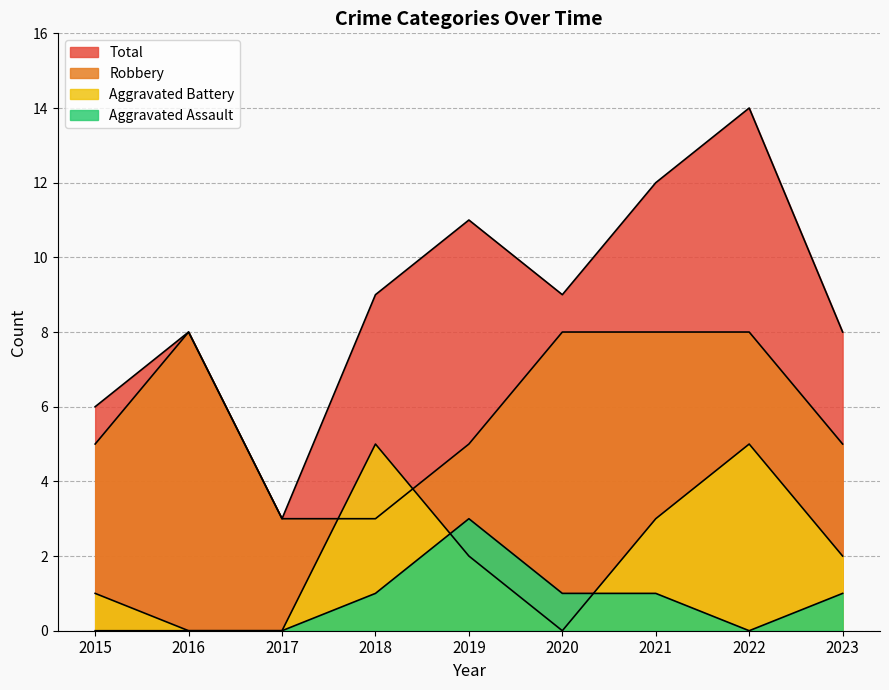

What is the total value across all series at 2021?

24